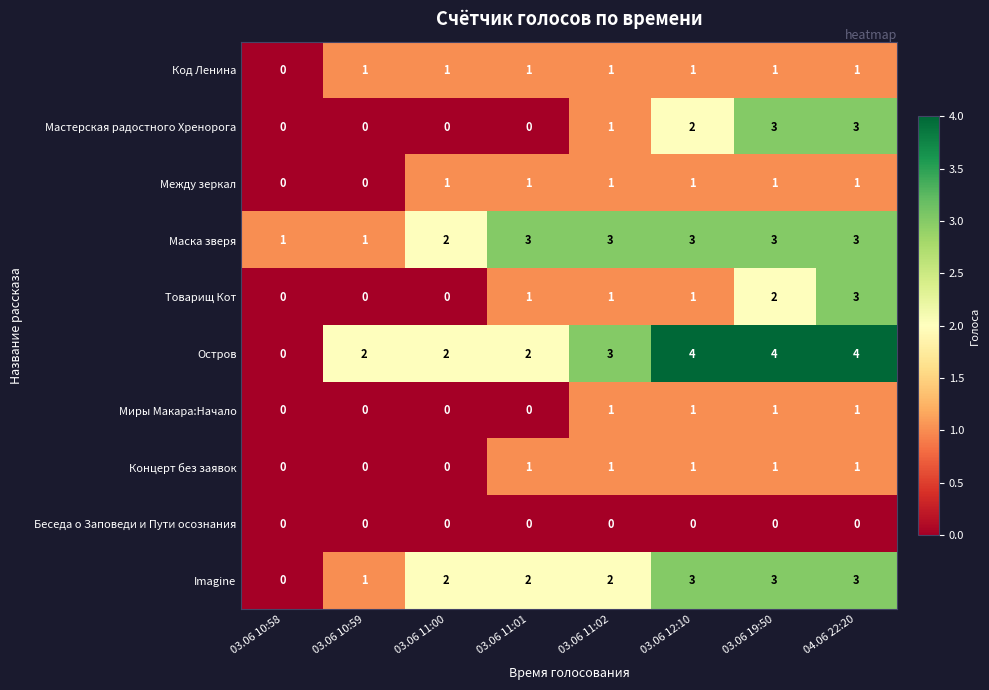

Is it true that Между зеркал equals 1 at 03.06 11:00?

True